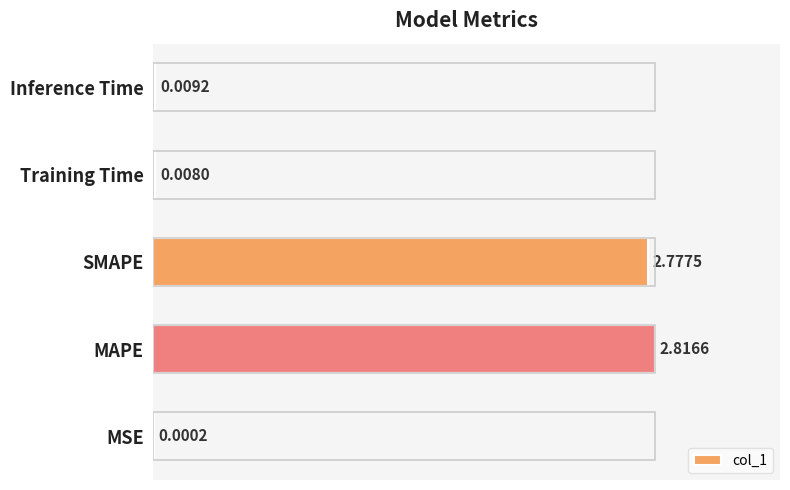

Which category has the highest value across all series?

MAPE